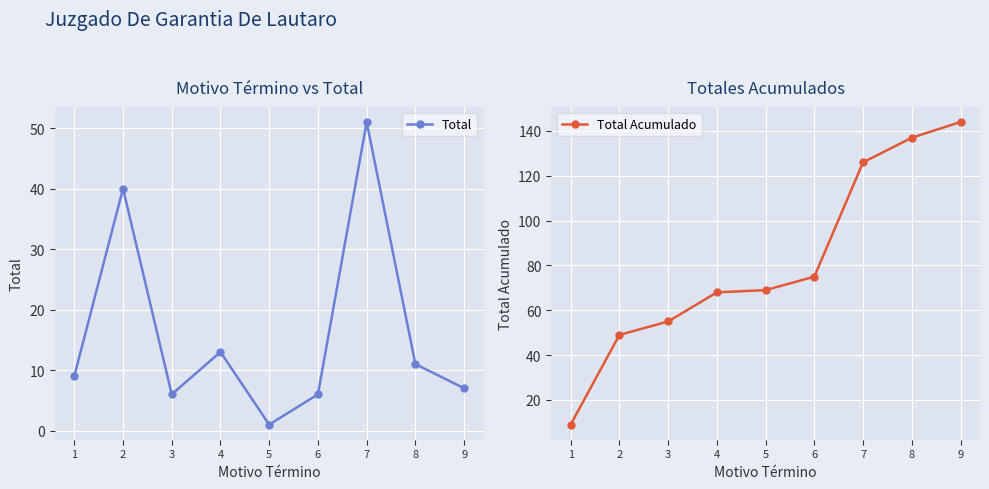

At which category is the sum across all series the highest?

7